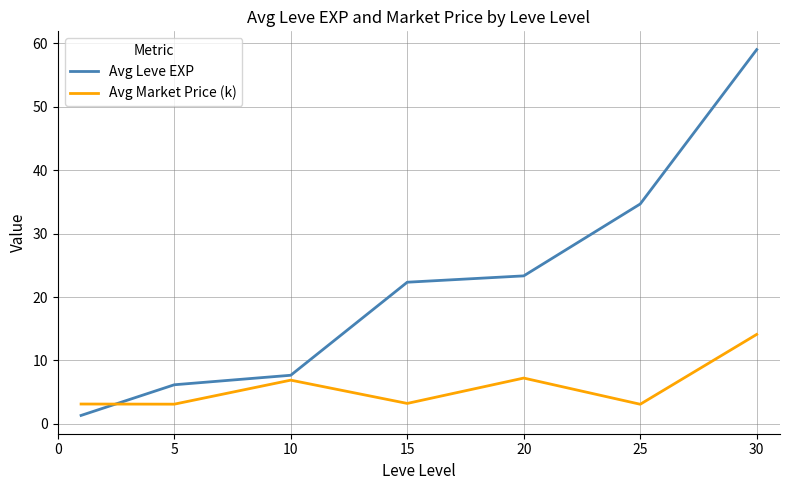

Which series has the largest total across all categories?

Avg Leve EXP